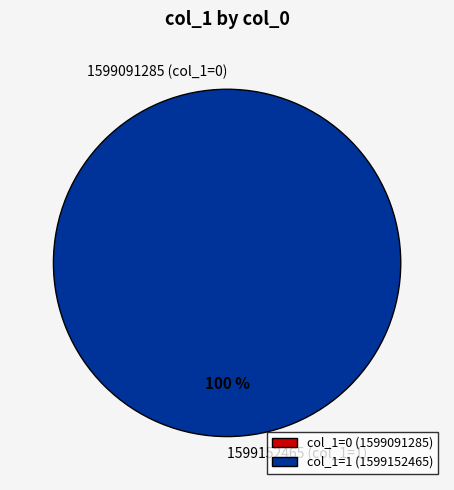

Combined, do 1599091285 and 1599152465 account for over 50%?

Yes